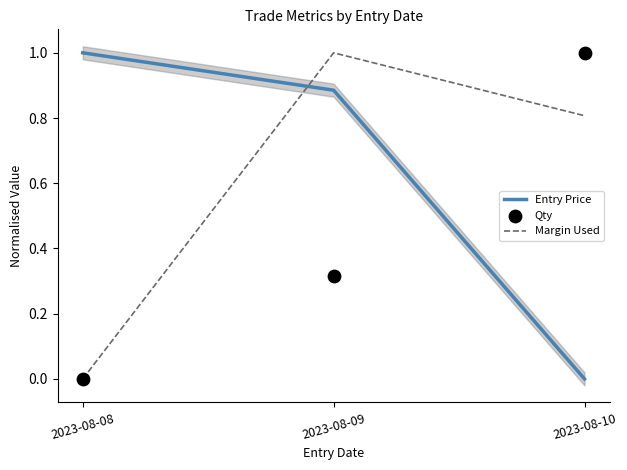

At how many categories does at least one series exceed 0?

3